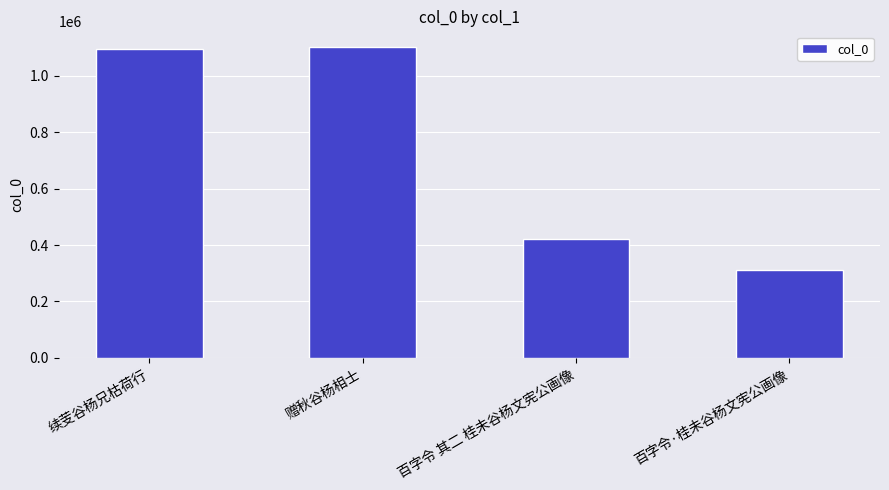

What is the sum of all values?

2928814